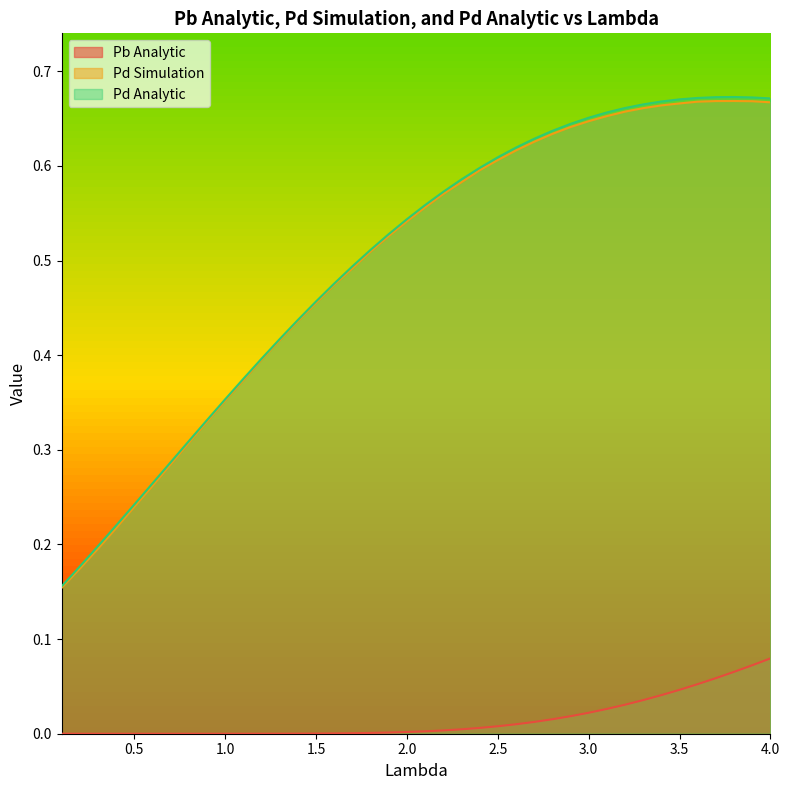

What is the sum of all Pb Analytic values?

0.6